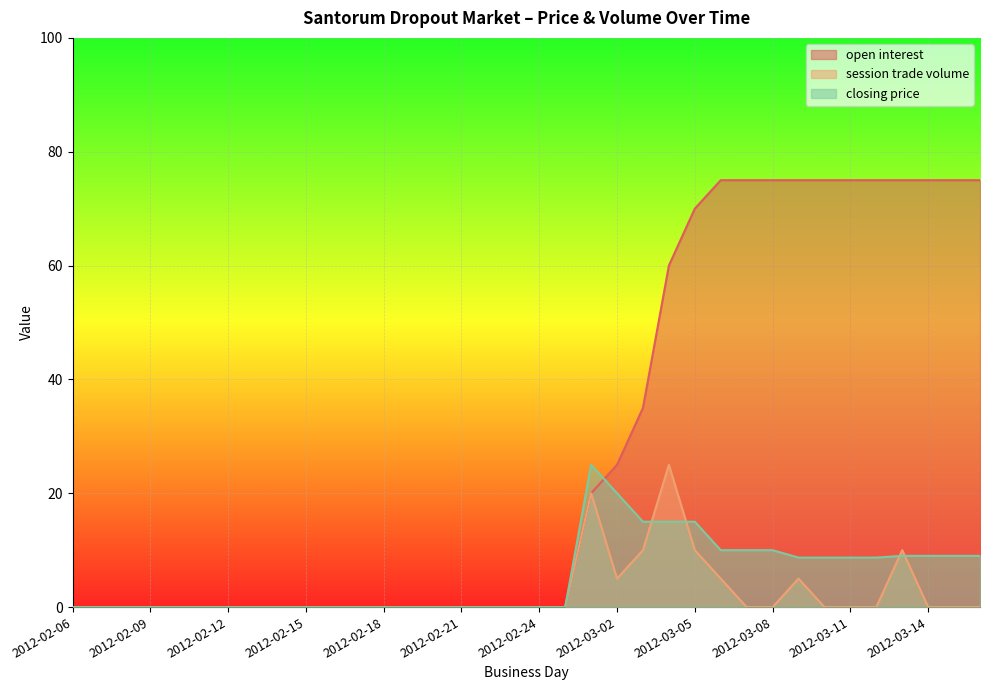

Where is open interest nearest to the value 37?

2012-03-03